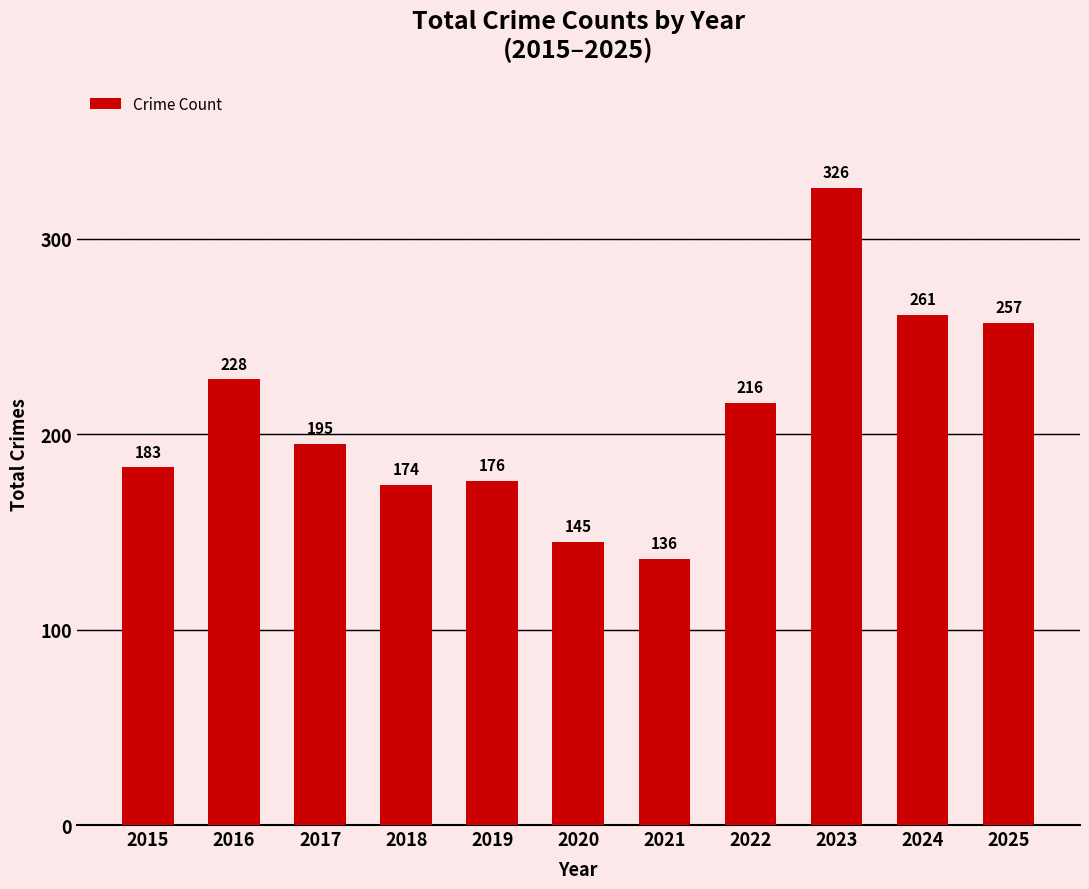

Reading left to right, list all the values displayed in this chart.

183	228	195	174	176	145	136	216	326	261	257